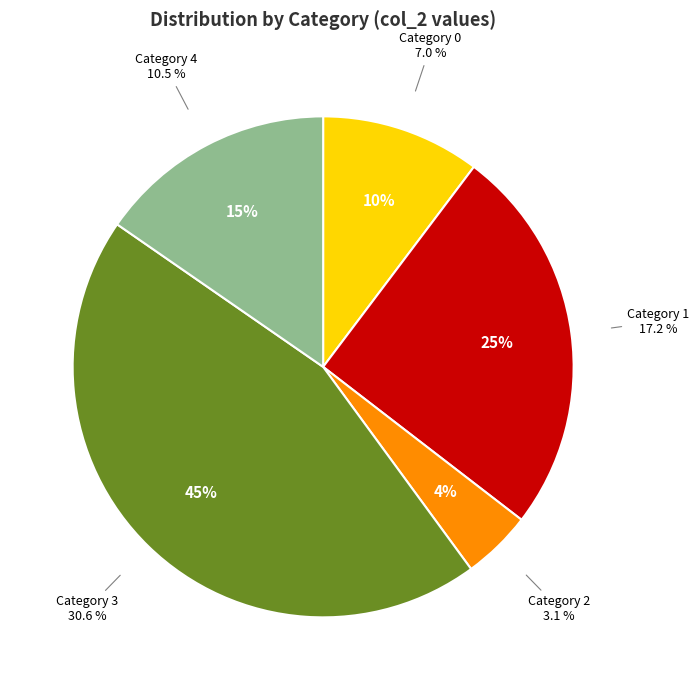

Which category has the biggest portion of the pie?

3